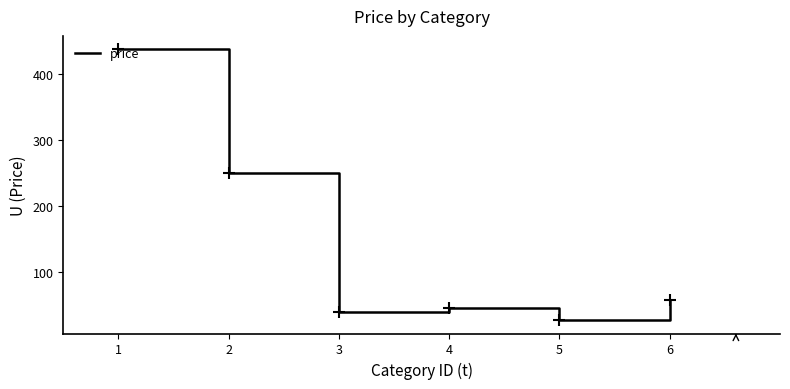

How many distinct data groups are displayed?

1